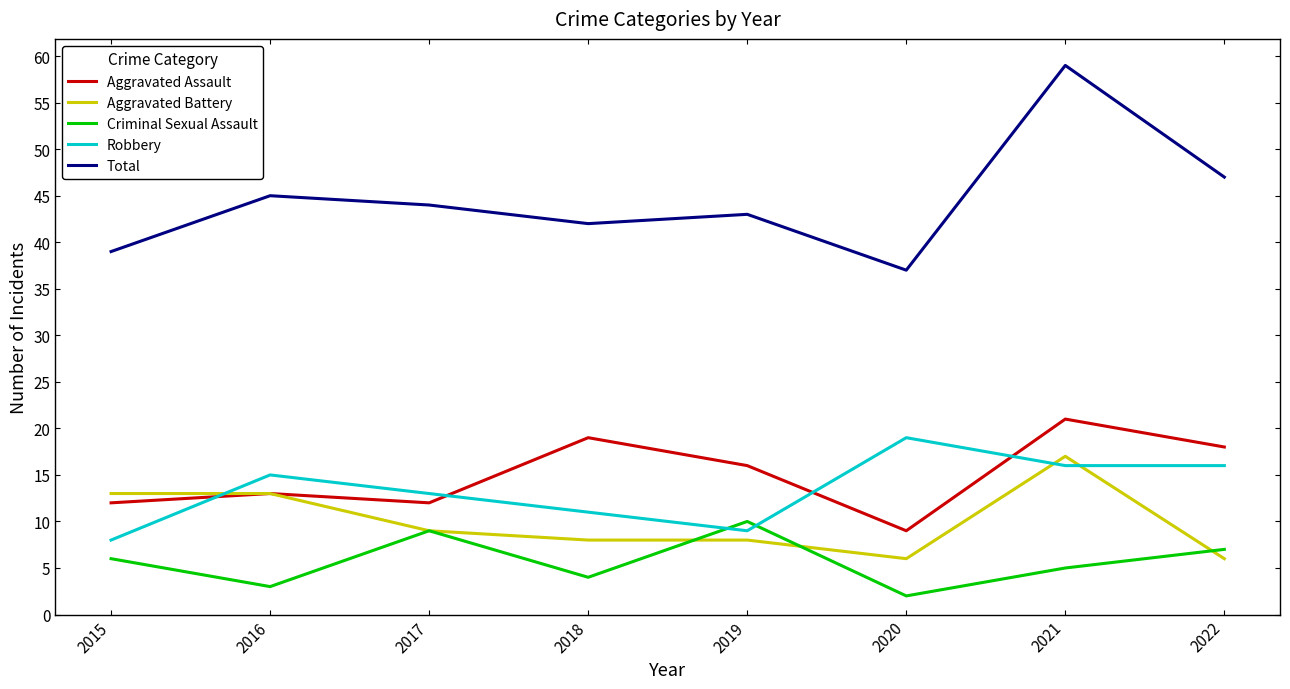

At which category does Aggravated Assault reach its first local peak?

2016